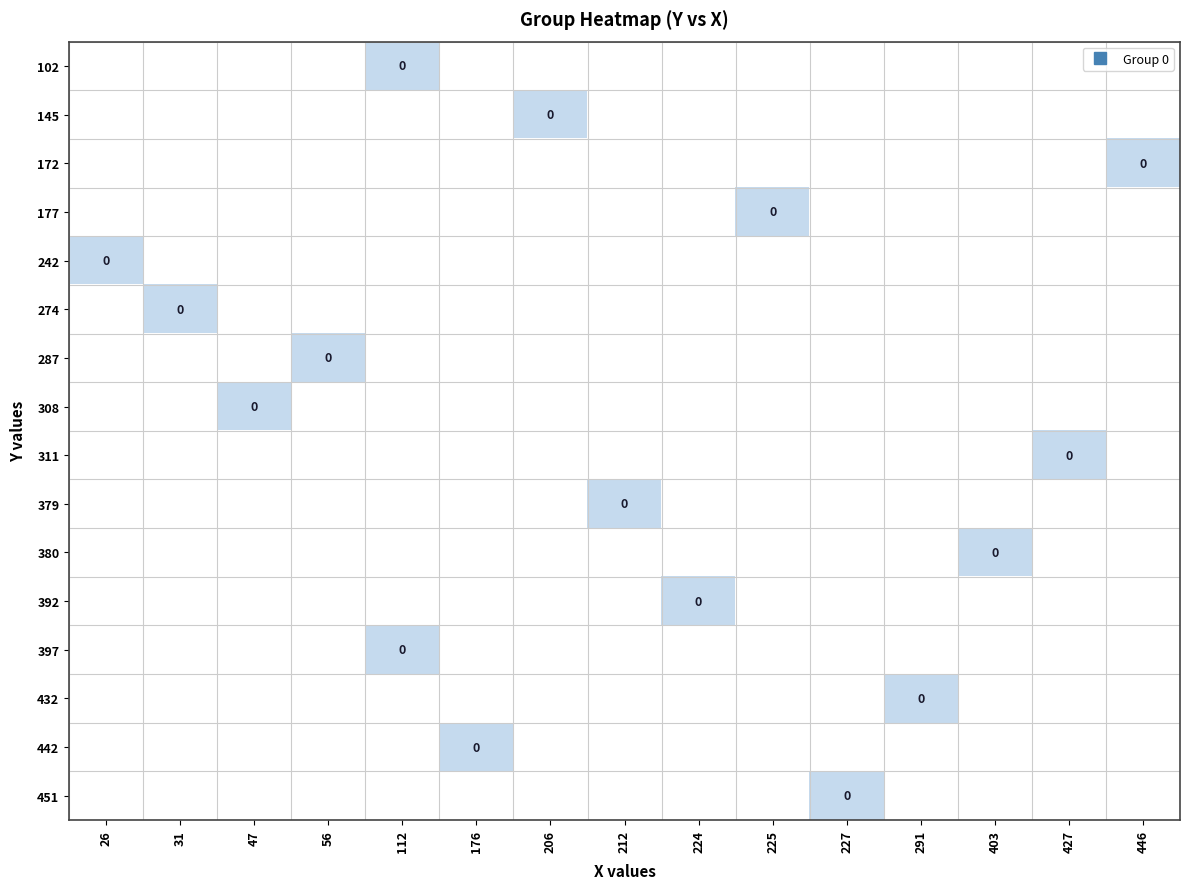

Rank the categories by 172 value from highest to lowest.

26, 31, 47, 56, 112, 176, 206, 212, 224, 225, 227, 291, 403, 427, 446